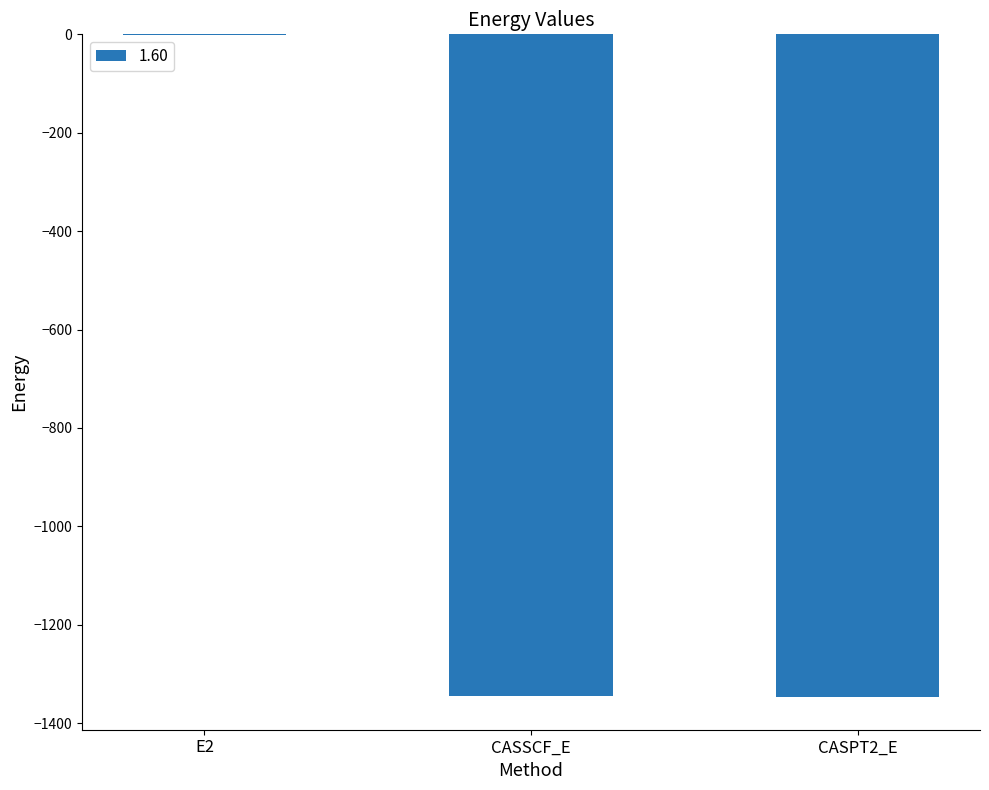

What is the change in value from E2 to CASPT2_E?

-1345.5